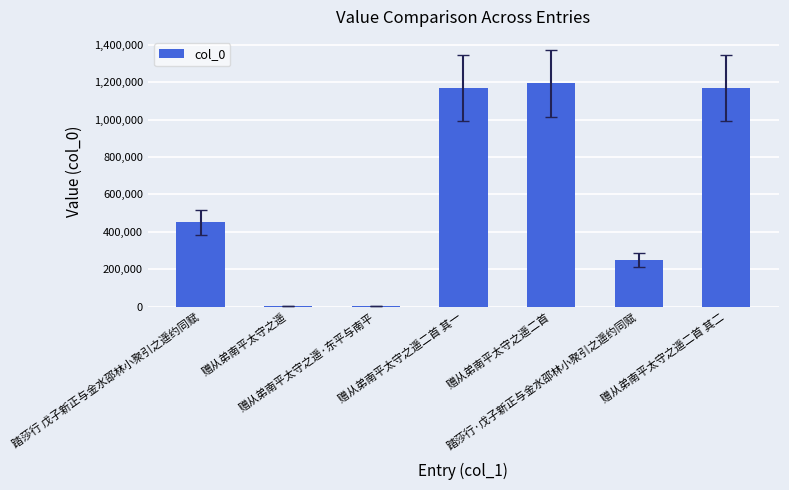

What is the change in value from 赠从弟南平太守之遥 to 踏莎行·戊子新正与金水邵林小聚引之遥约同赋?

+242956